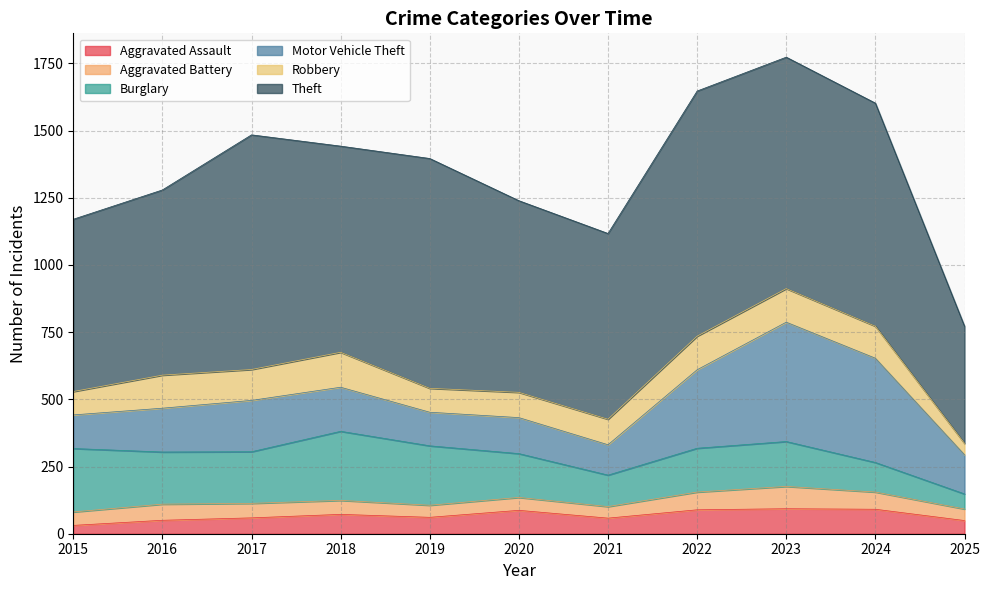

Rank the series at 2018 from highest to lowest value.

Theft, Burglary, Motor Vehicle Theft, Robbery, Aggravated Assault, Aggravated Battery